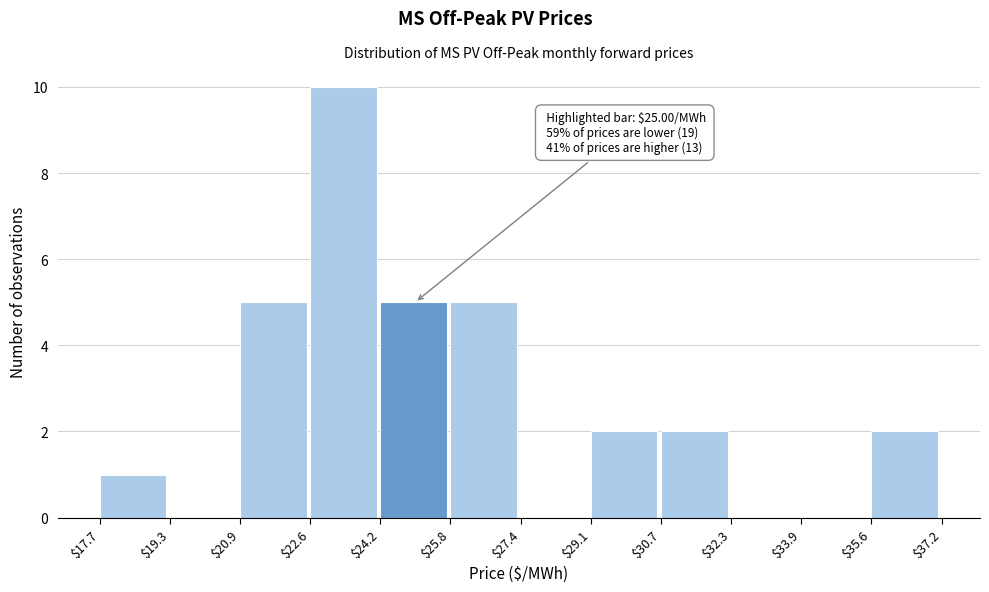

Over which range of the x-axis is the bar tallest?

$22.6 to $24.2